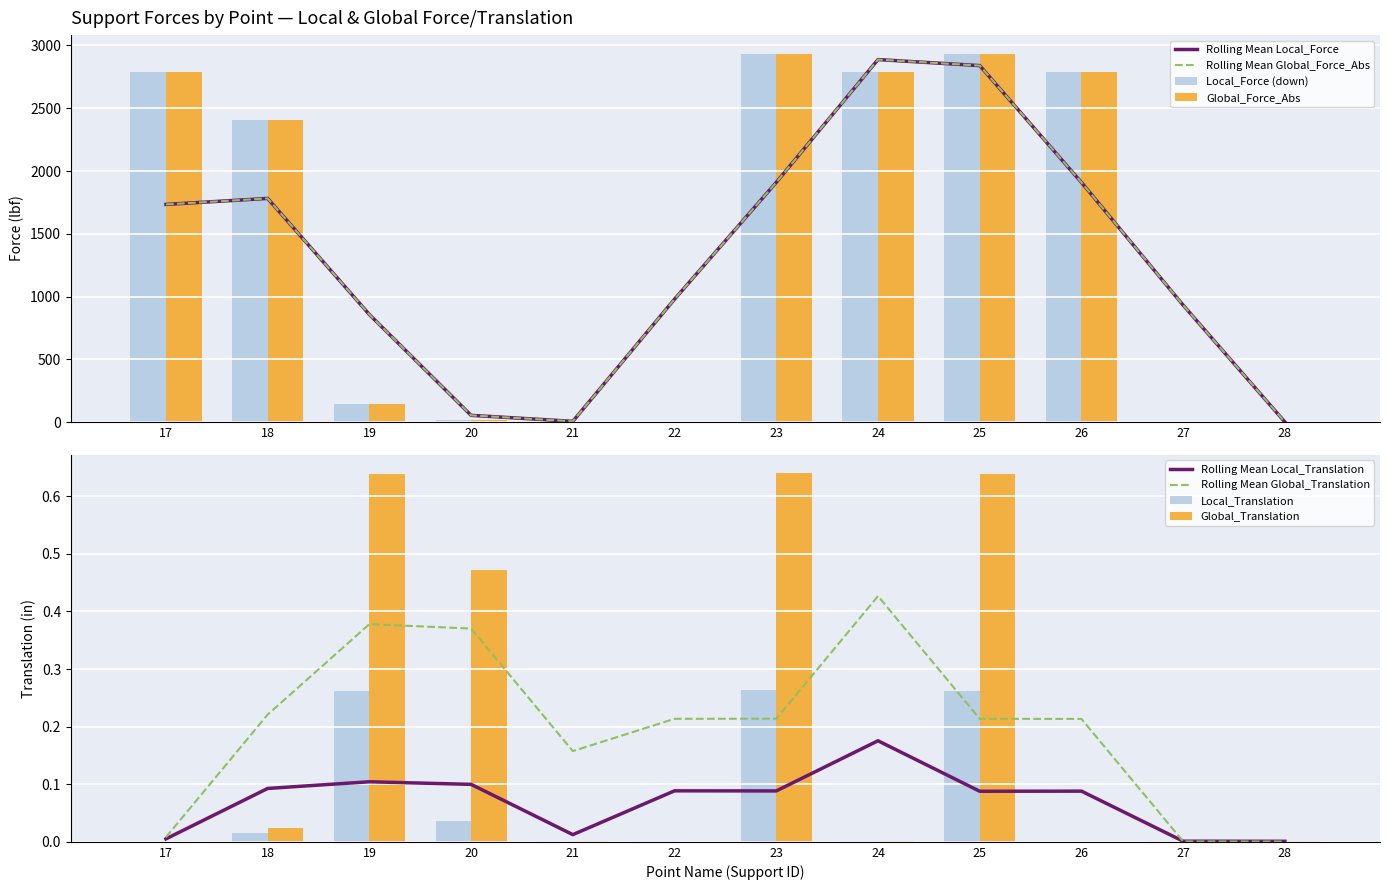

Where is Global_Force_Y nearest to the value 1468?

18